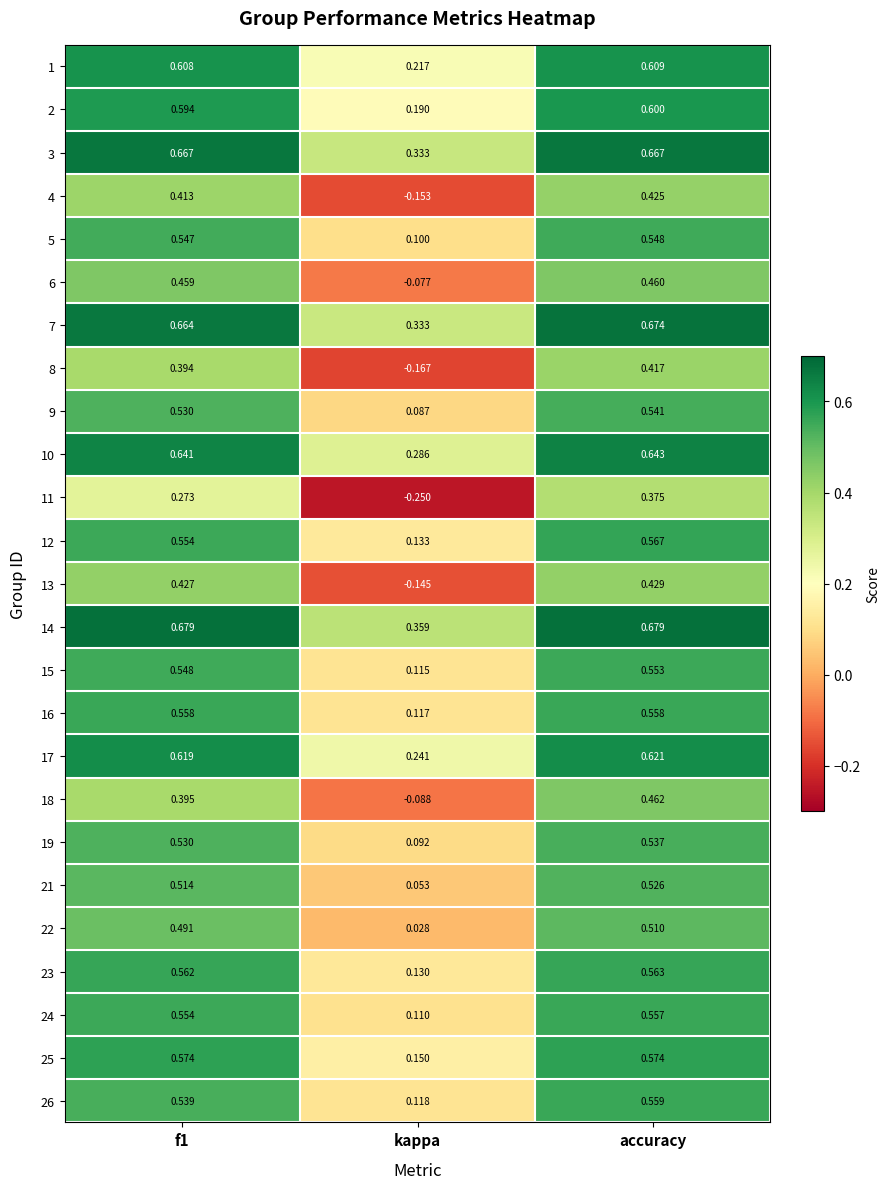

Where is 15 nearest to the value 0?

kappa